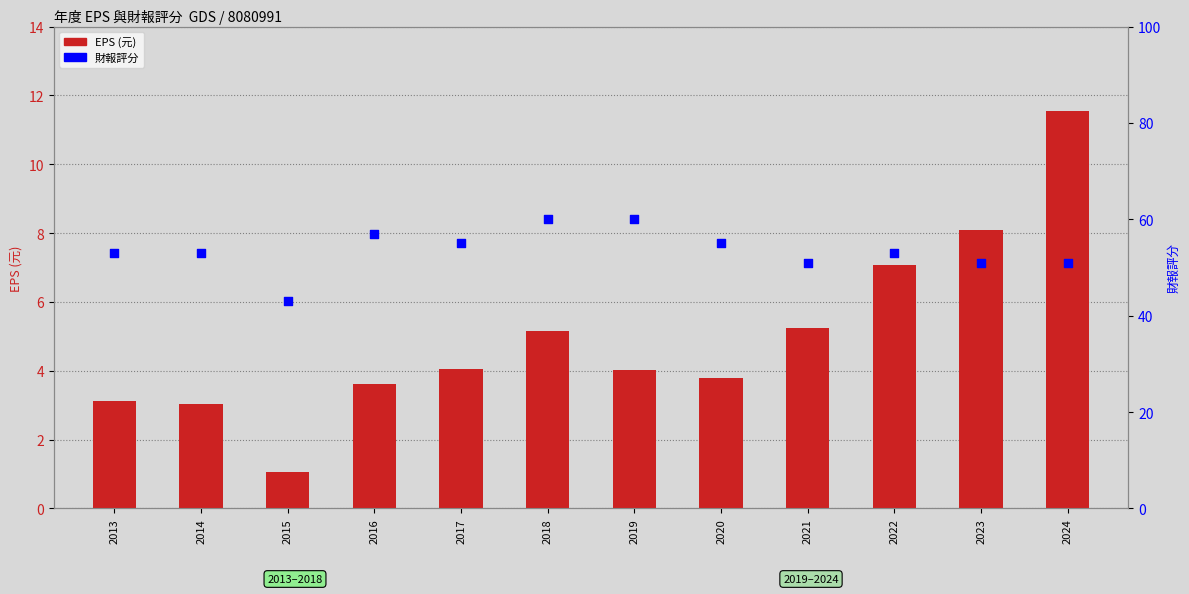

Which series has the largest total across all categories?

財報評分